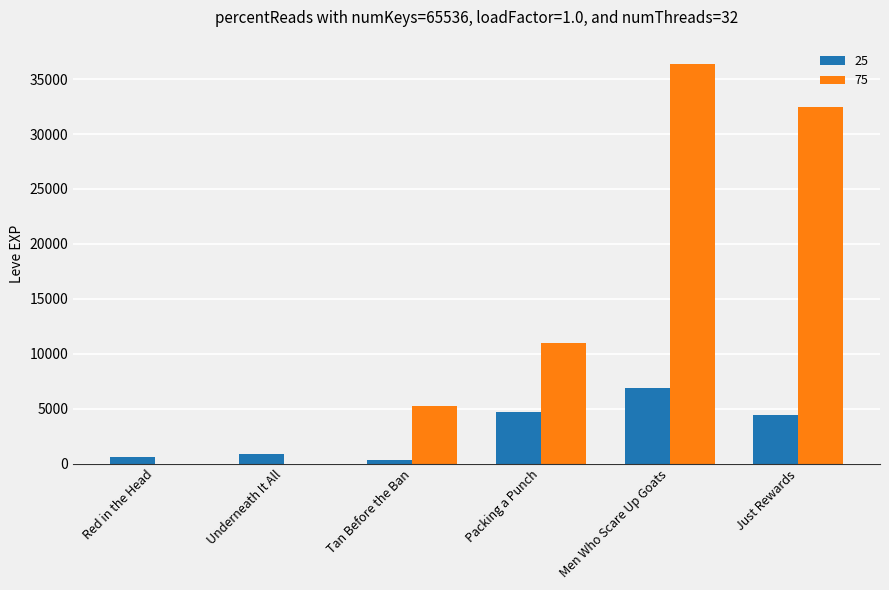

How many categories are shown in the chart?

6